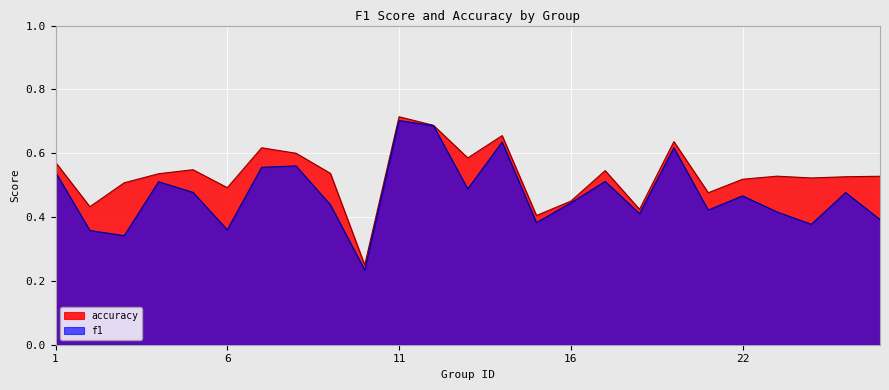

List the series in order of their peak value, lowest first.

f1, accuracy